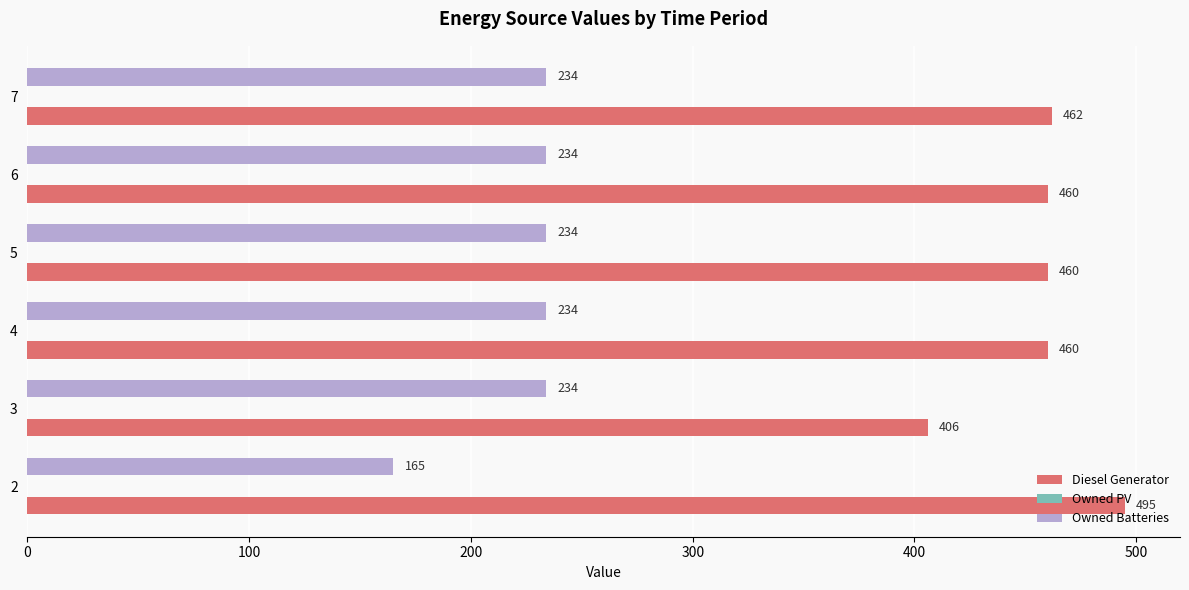

Is it true that Diesel Generator equals 495 at 2?

True